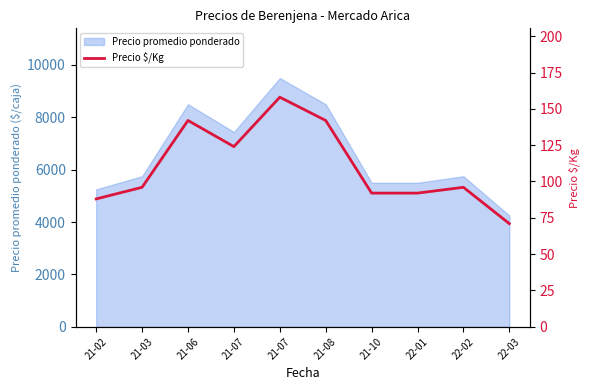

Which has a higher value, 21-02 or 21-07?

21-07